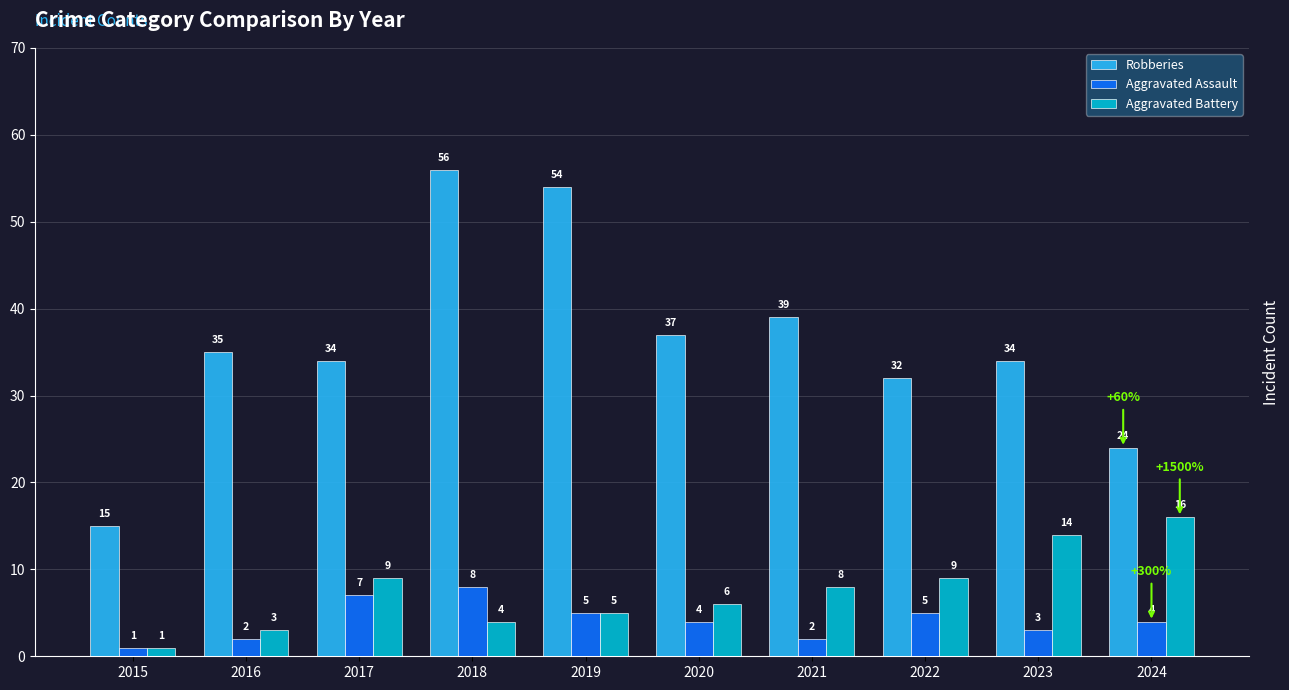

True or false: Robberies has a value of 37 at 2020.

True